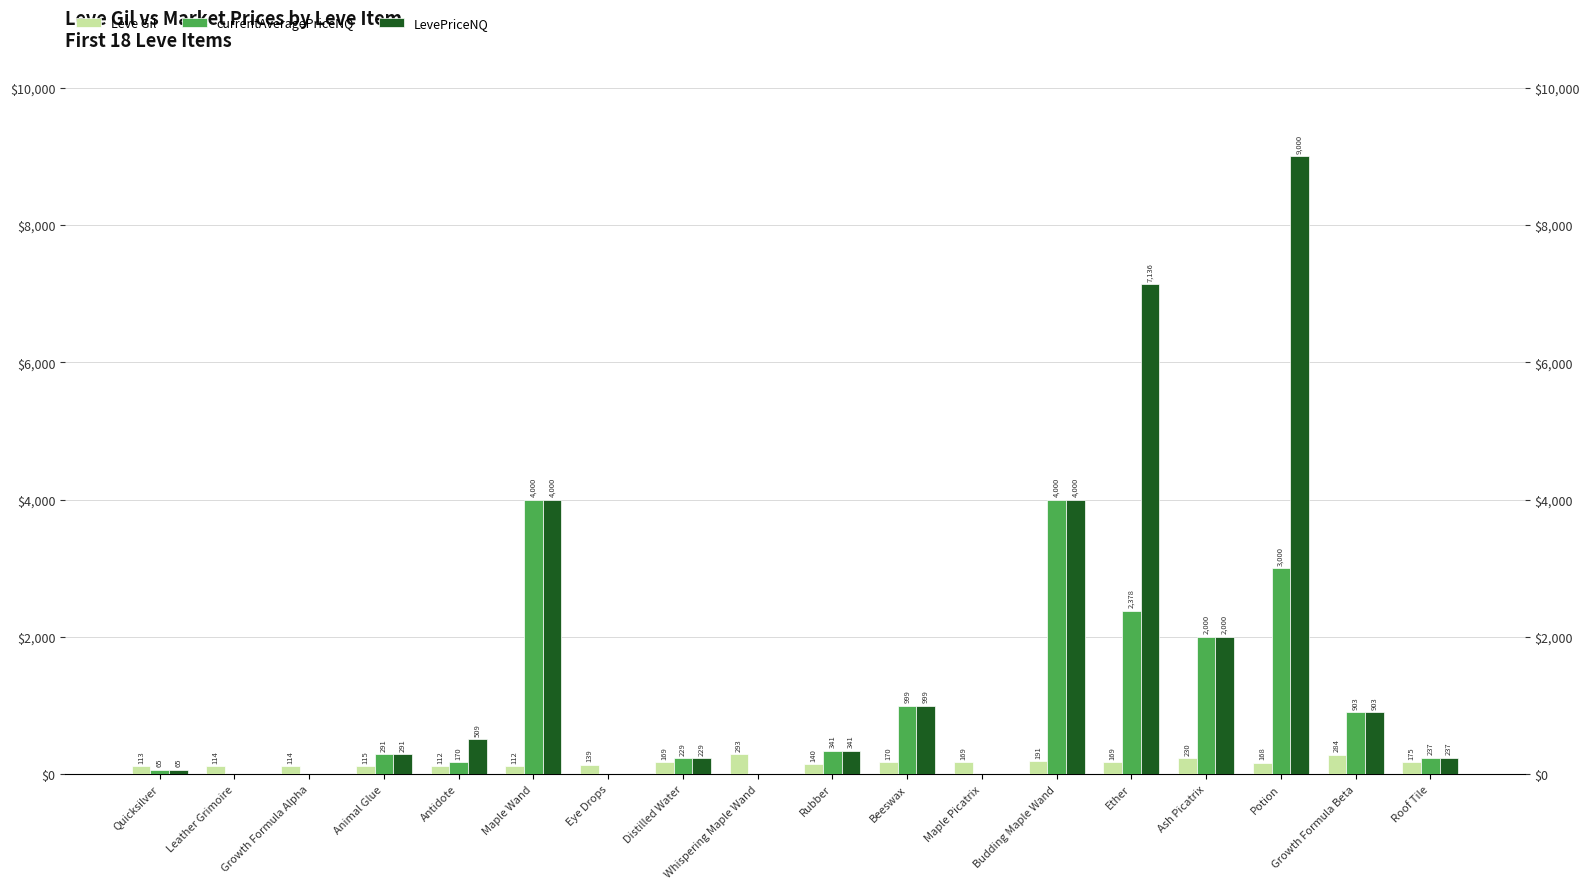

Is the value of LevePriceNQ at Leather Grimoire greater than the value of Leve Gil at Whispering Maple Wand?

No